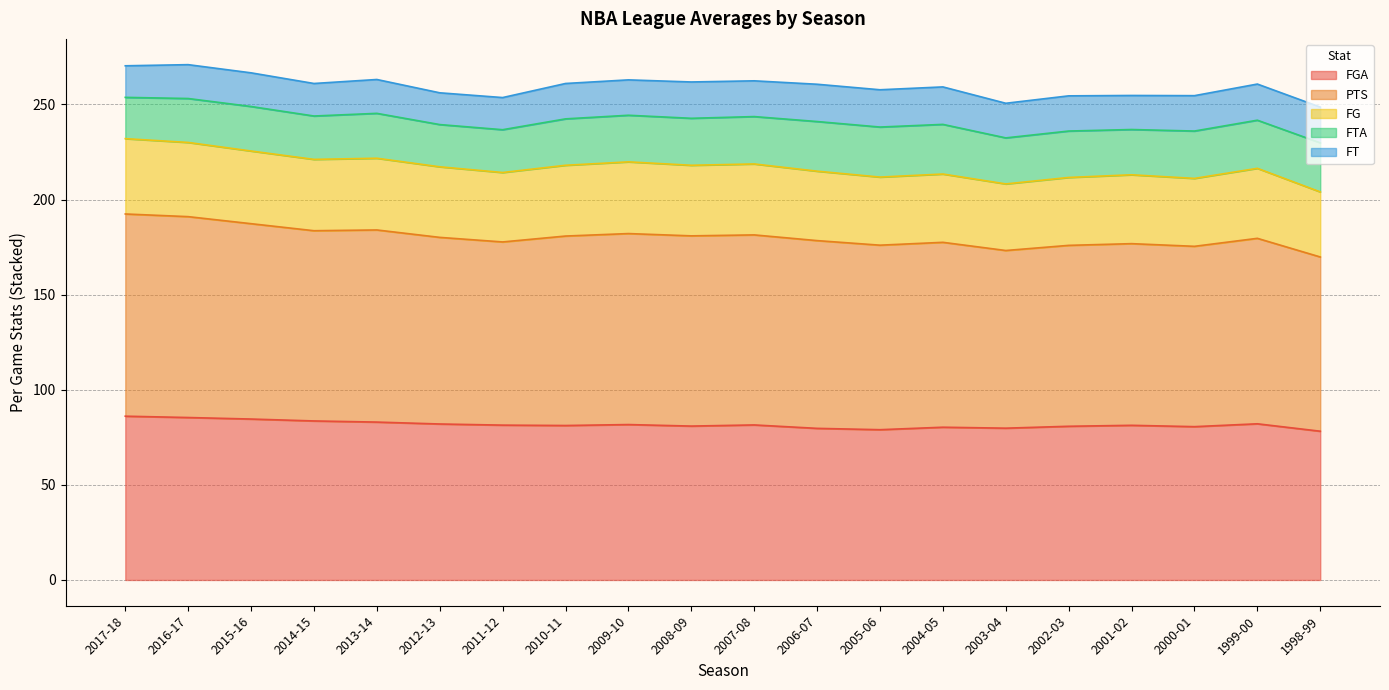

Which series has the largest total across all categories?

PTS